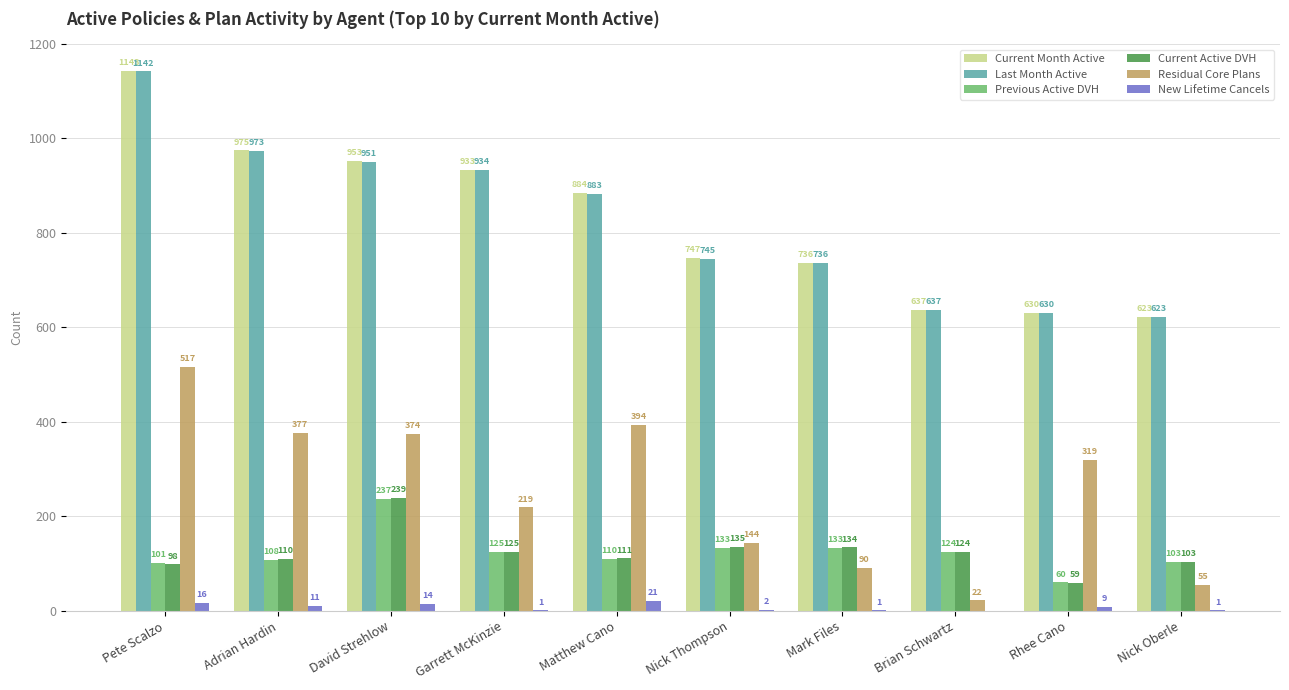

The value of Residual Core Plans at Matthew Cano is 394. True or false?

True